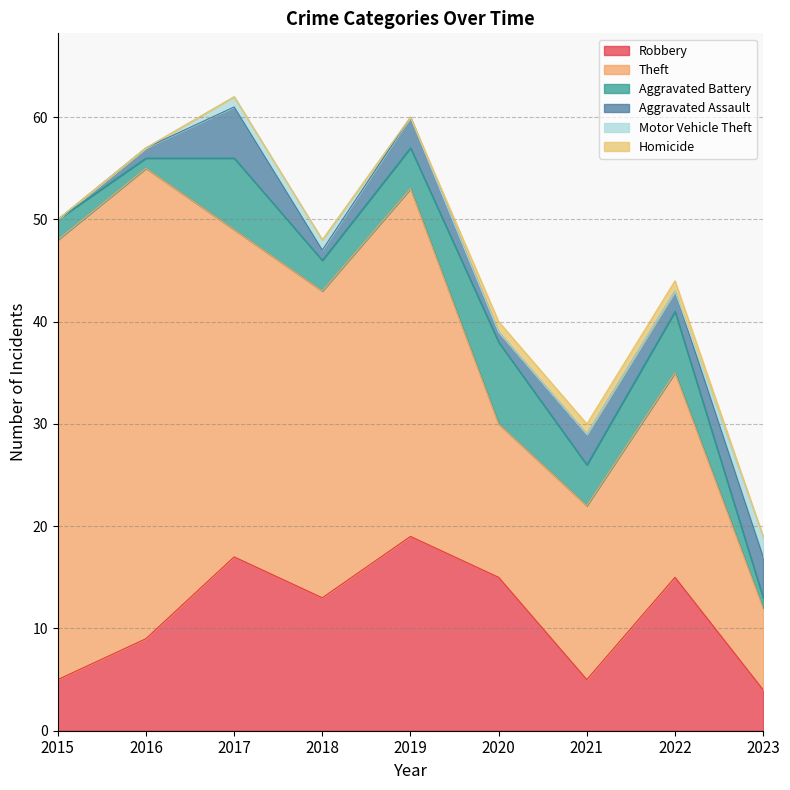

At how many categories does at least one series exceed 43?

1